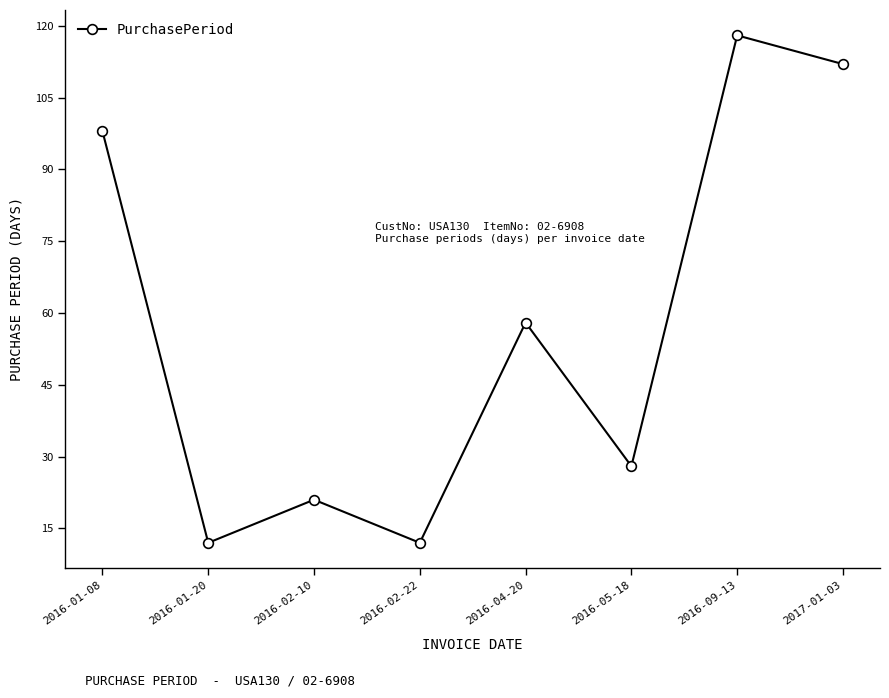

What is the maximum value shown in the chart?

118